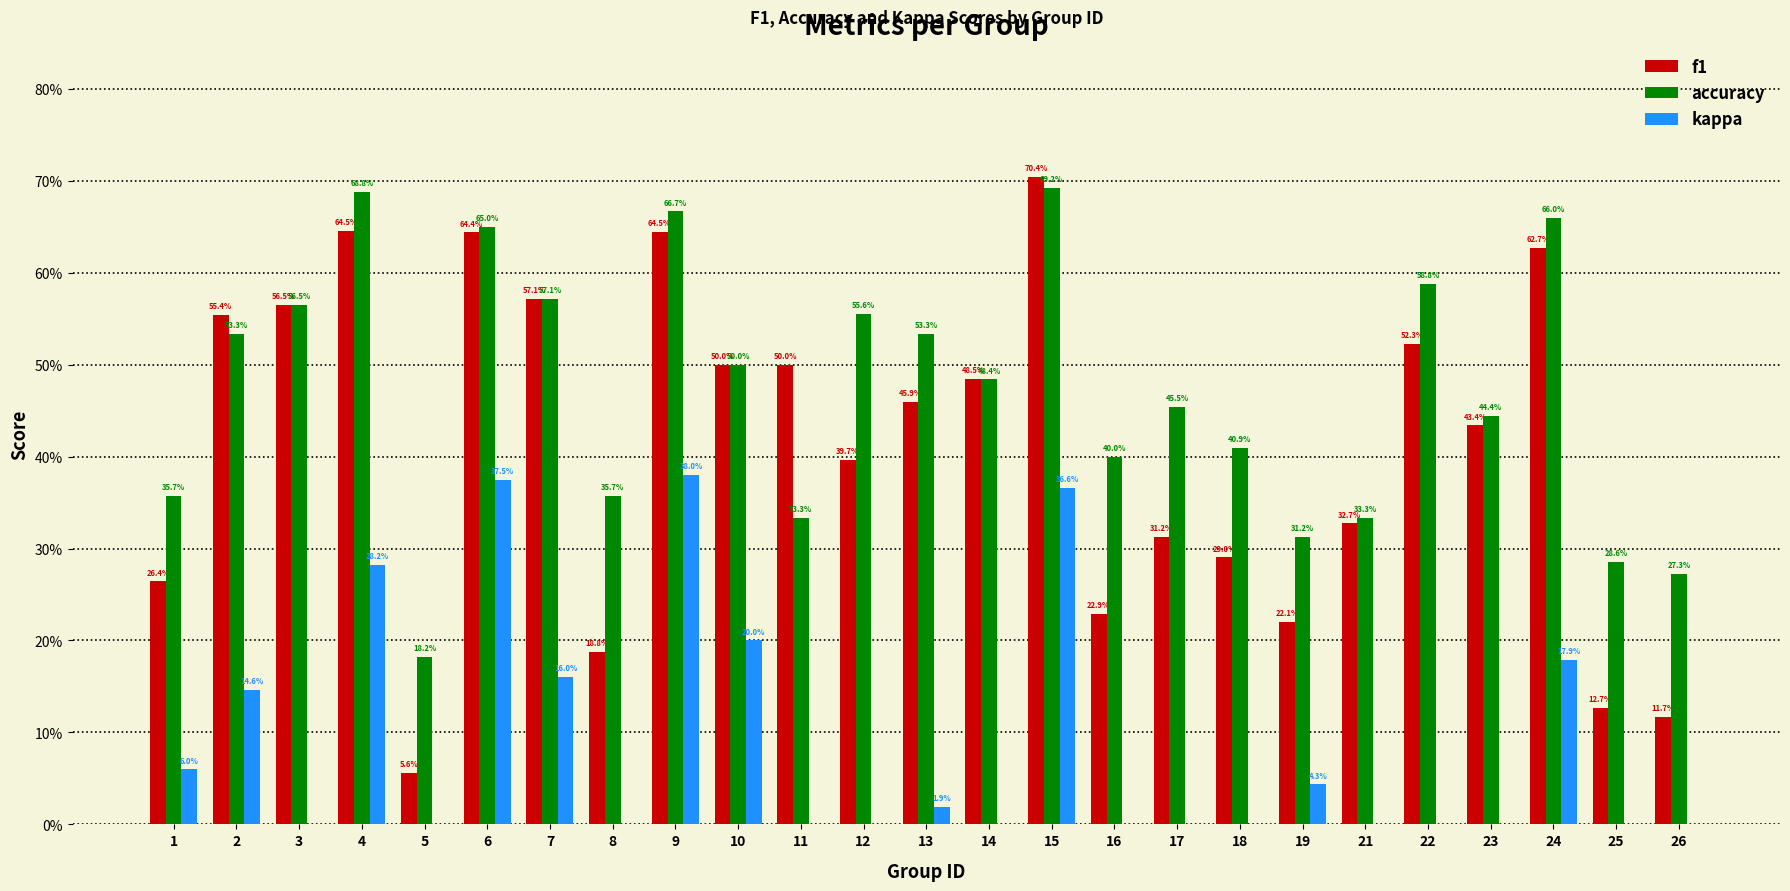

Reading left to right, what are all the values shown in this chart?

f1: 1=0.3	2=0.6	3=0.6	4=0.6	5=0.1	6=0.6	7=0.6	8=0.2	9=0.6	10=0.5	11=0.5	12=0.4	13=0.5	14=0.5	15=0.7	16=0.2	17=0.3	18=0.3	19=0.2	21=0.3	22=0.5	23=0.4	24=0.6	25=0.1	26=0.1
accuracy: 1=0.4	2=0.5	3=0.6	4=0.7	5=0.2	6=0.7	7=0.6	8=0.4	9=0.7	10=0.5	11=0.3	12=0.6	13=0.5	14=0.5	15=0.7	16=0.4	17=0.5	18=0.4	19=0.3	21=0.3	22=0.6	23=0.4	24=0.7	25=0.3	26=0.3
kappa: 1=0.1	2=0.1	3=-0.0	4=0.3	5=0.0	6=0.4	7=0.2	8=0.0	9=0.4	10=0.2	11=0.0	12=0.0	13=0.0	14=-0.0	15=0.4	16=0.0	17=-0.1	18=-0.2	19=0.0	21=-0.3	22=-0.2	23=-0.1	24=0.2	25=0.0	26=0.0